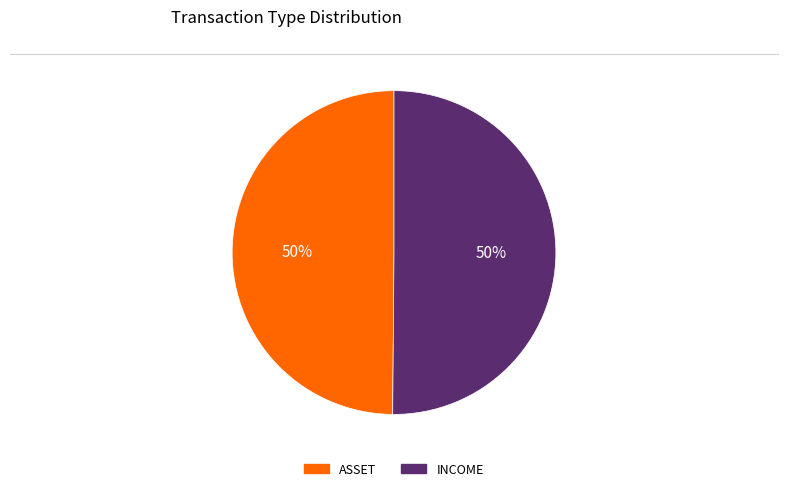

True or false: ASSET accounts for 43% of the total.

False